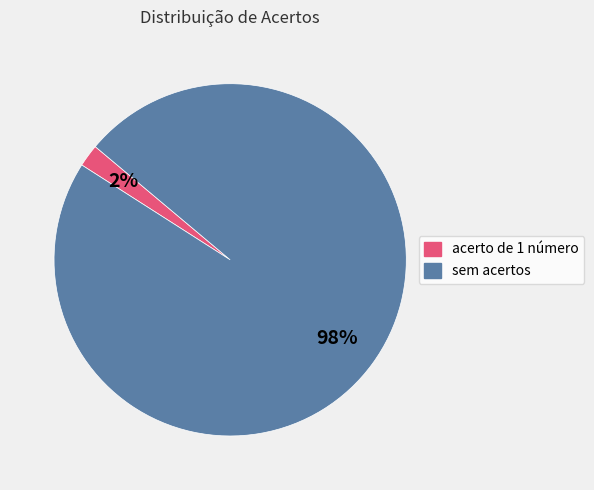

Does any single category account for the majority?

Yes